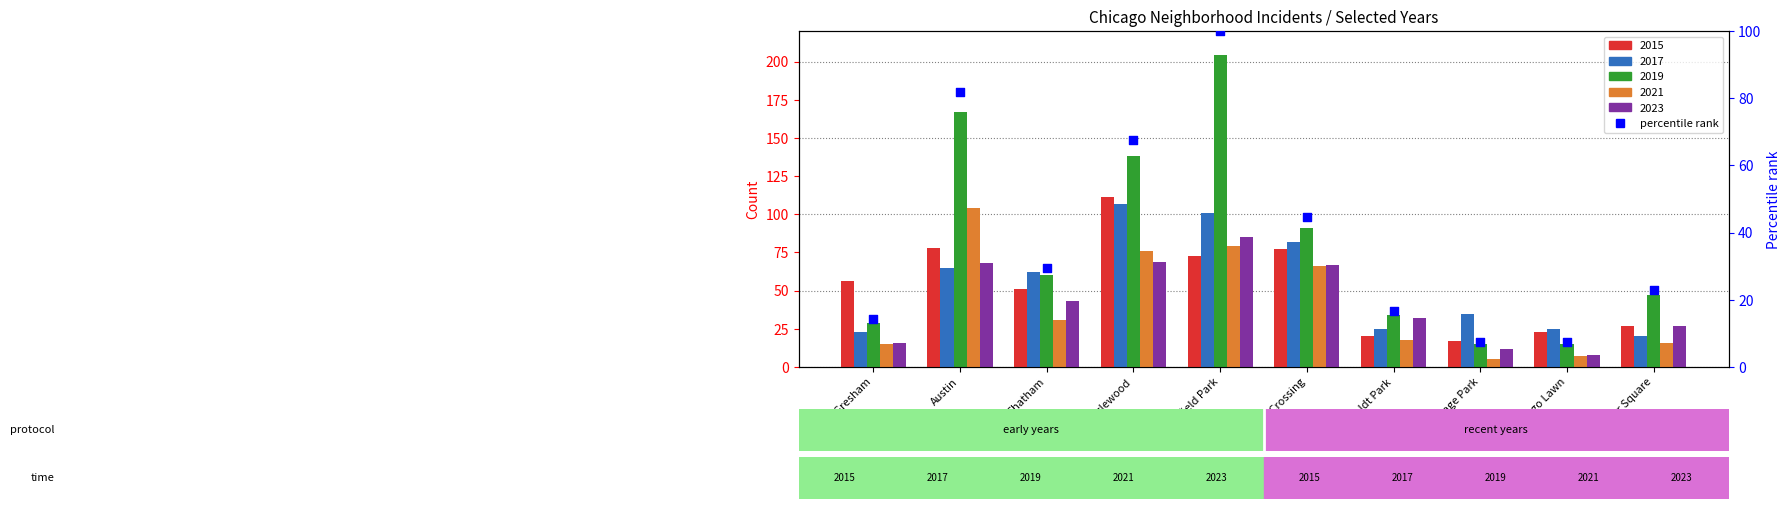

What is the change in value from Austin to Chatham?

-52.5